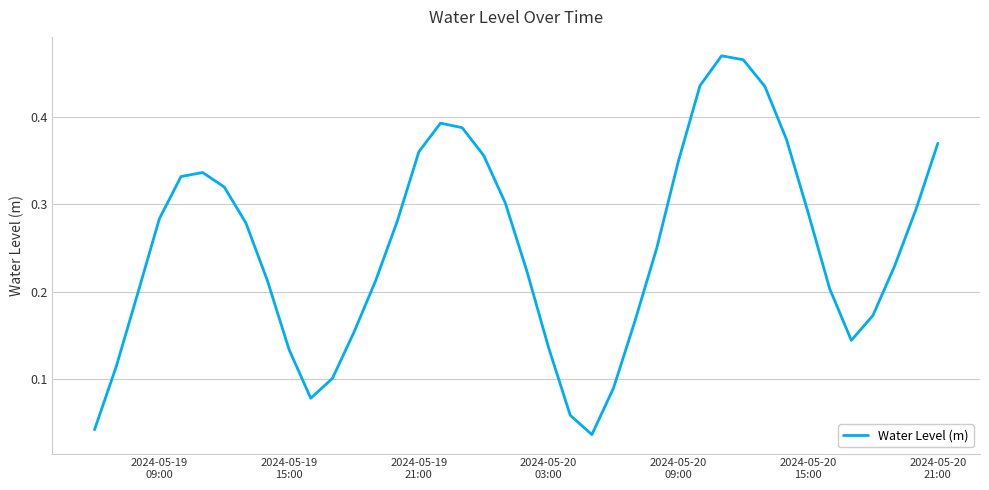

Count the number of categories in the chart.

40